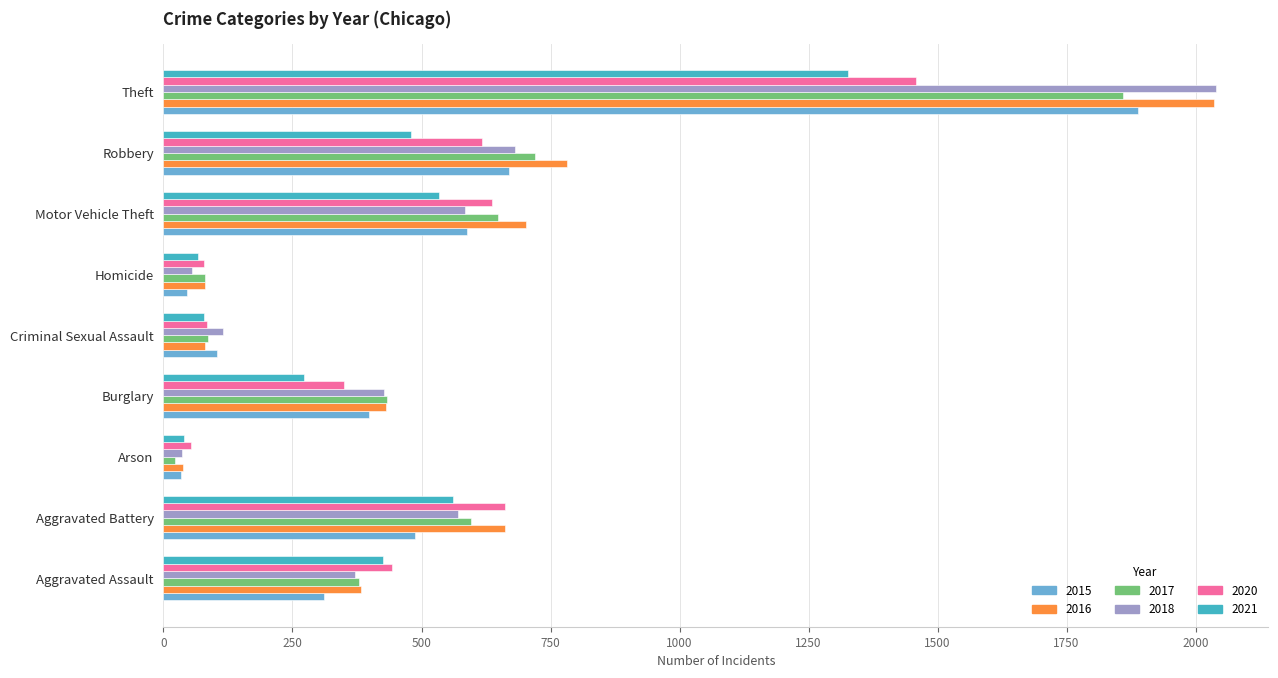

The 2016 series shows 661 at Aggravated Battery. True or false?

True